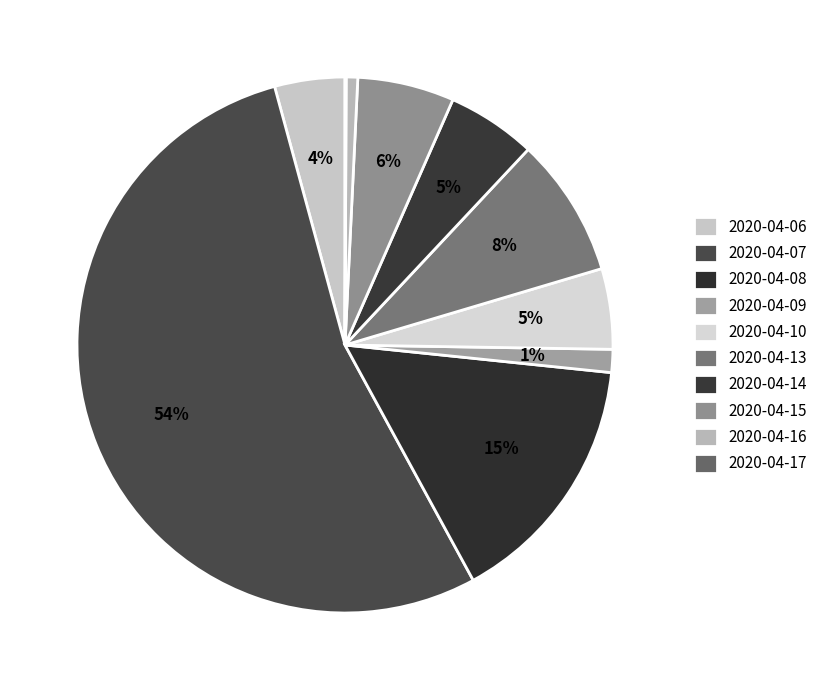

Count the number of slices in the pie.

10